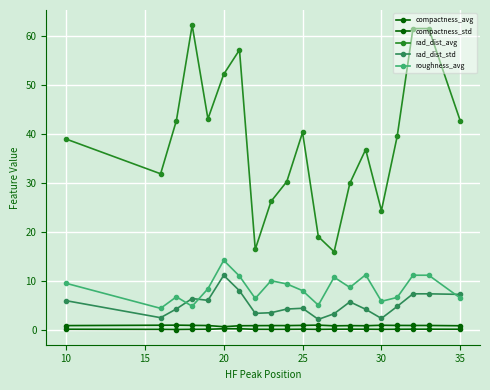

Is this an area chart (filled region under the line)?

No